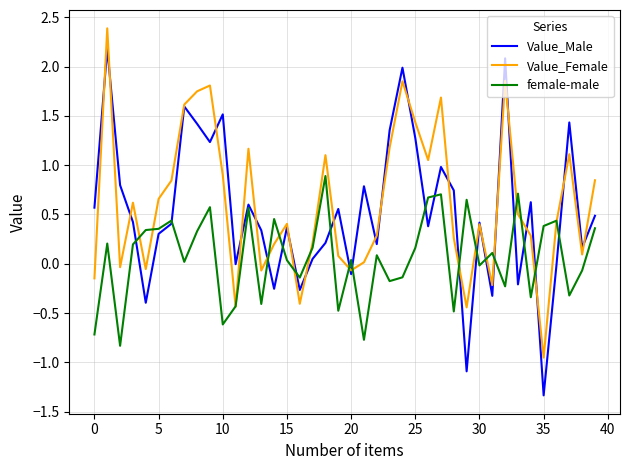

What is the minimum value shown in the chart?

-1.3